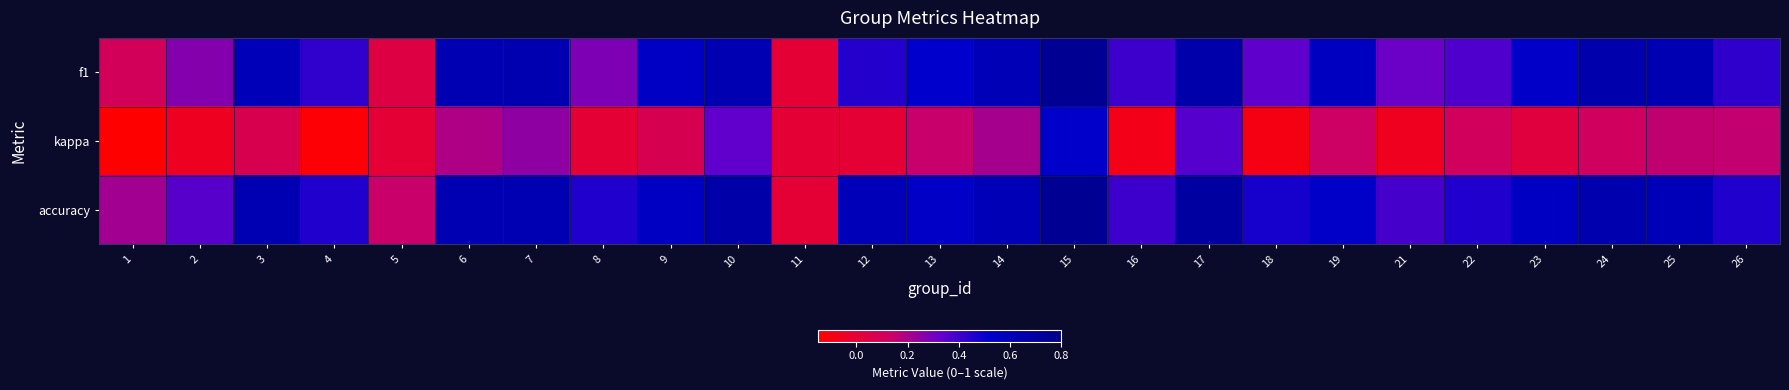

Which series has the largest total across all categories?

accuracy